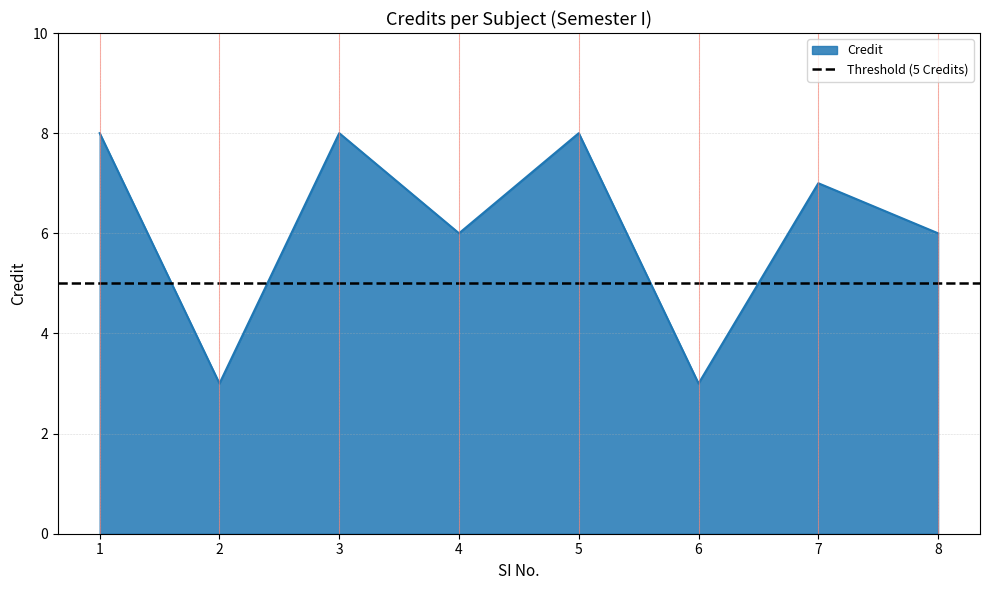

The chart shows a value of 8 at 5. True or false?

True